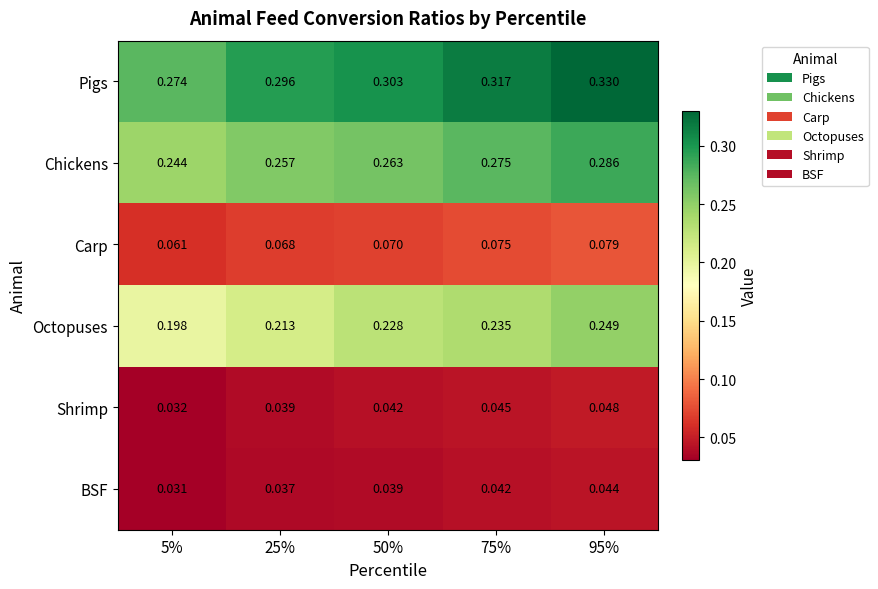

At which category is the sum across all series the highest?

95%